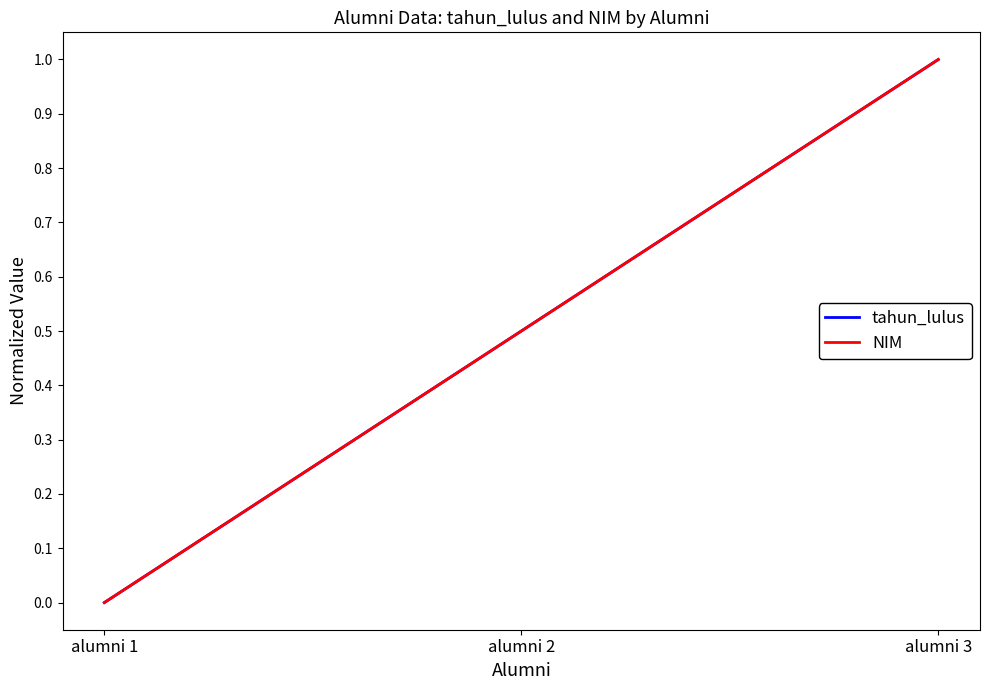

Reading right to left, transcribe all the data shown in this chart.

tahun_lulus: alumni 3=1.0	alumni 2=0.5	alumni 1=0.0
NIM: alumni 3=1.0	alumni 2=0.5	alumni 1=0.0